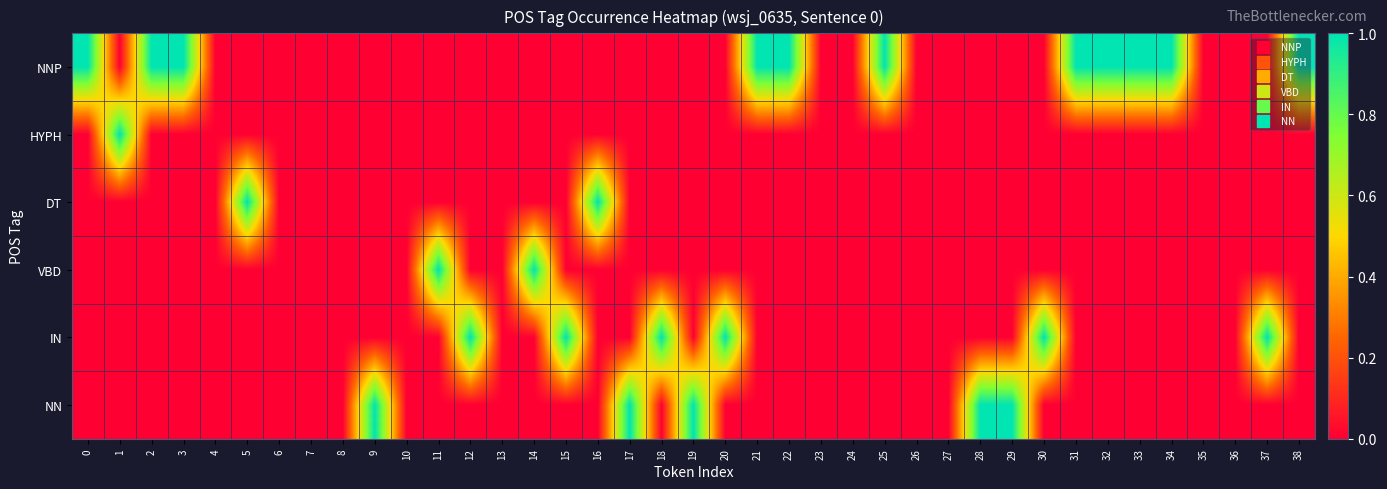

At 19, list the series in order from largest to smallest.

NN, NNP, HYPH, DT, VBD, IN